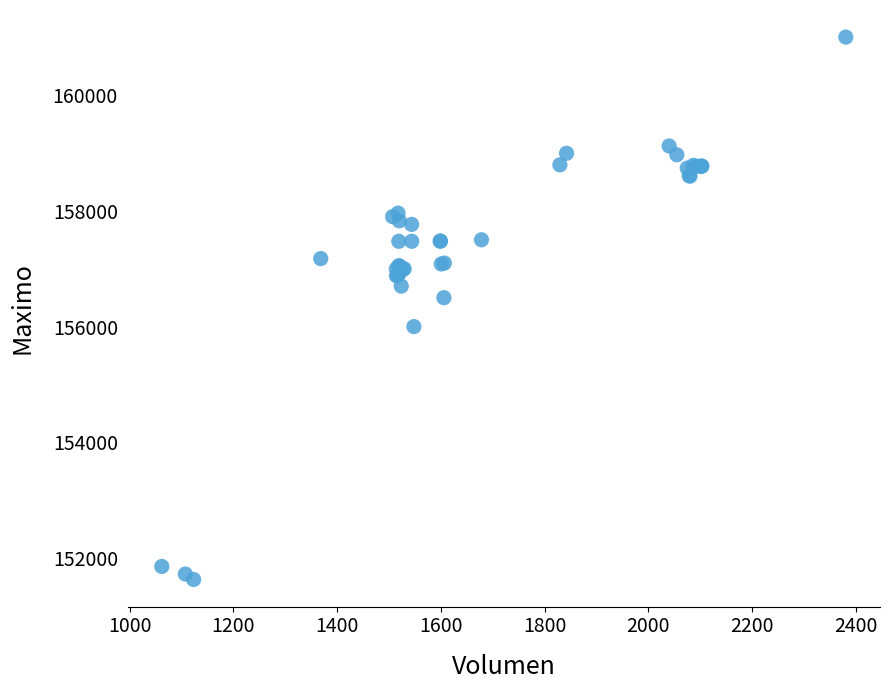

What Y value in the scatter plot is closest to 156316?

156500